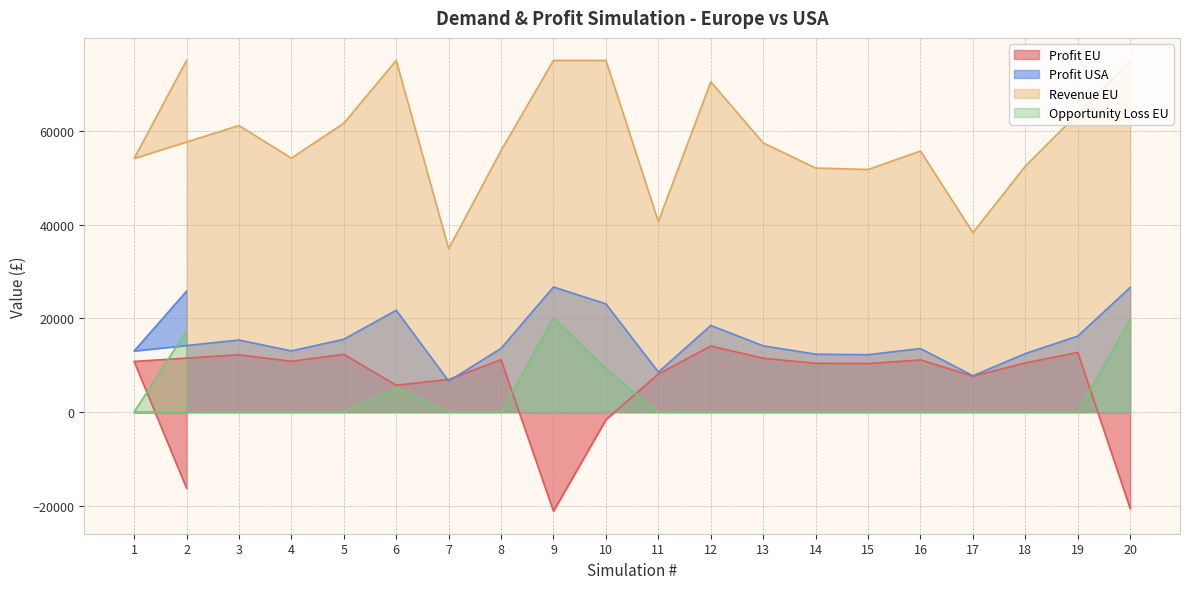

True or false: Opportunity Loss EU and Profit EU cross at least once.

True